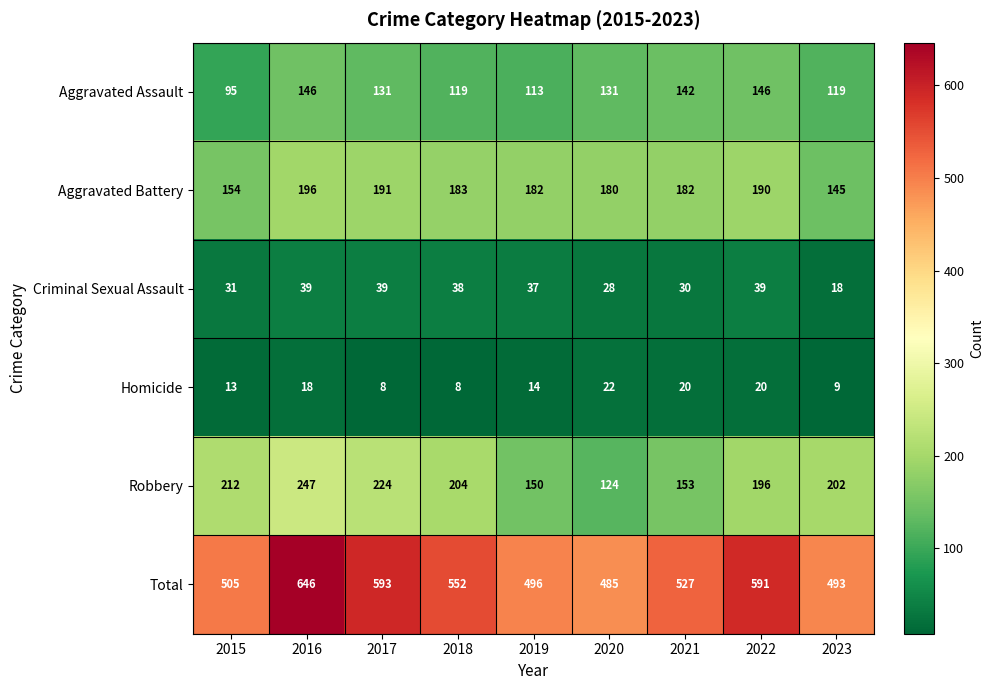

Which category has the highest value in the Robbery series?

2016